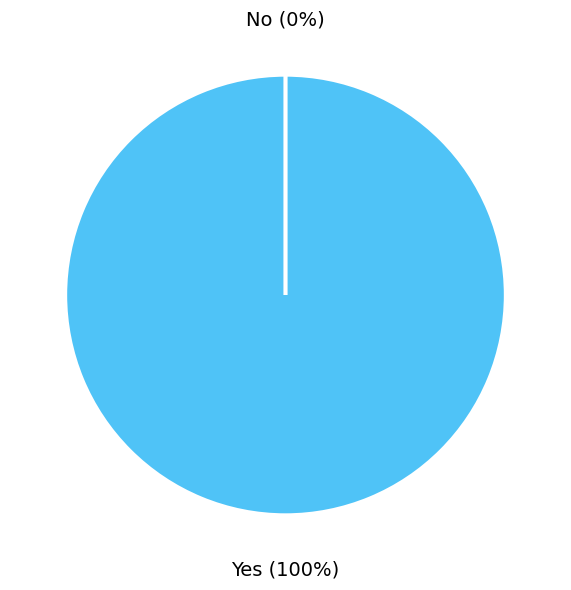

To the nearest percent, what portion does Yes represent?

100%